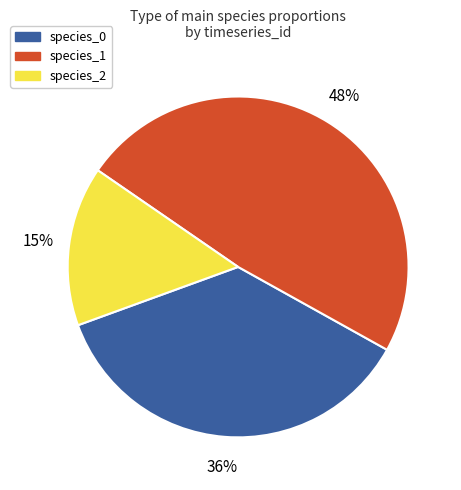

Is there a majority slice in this chart?

No